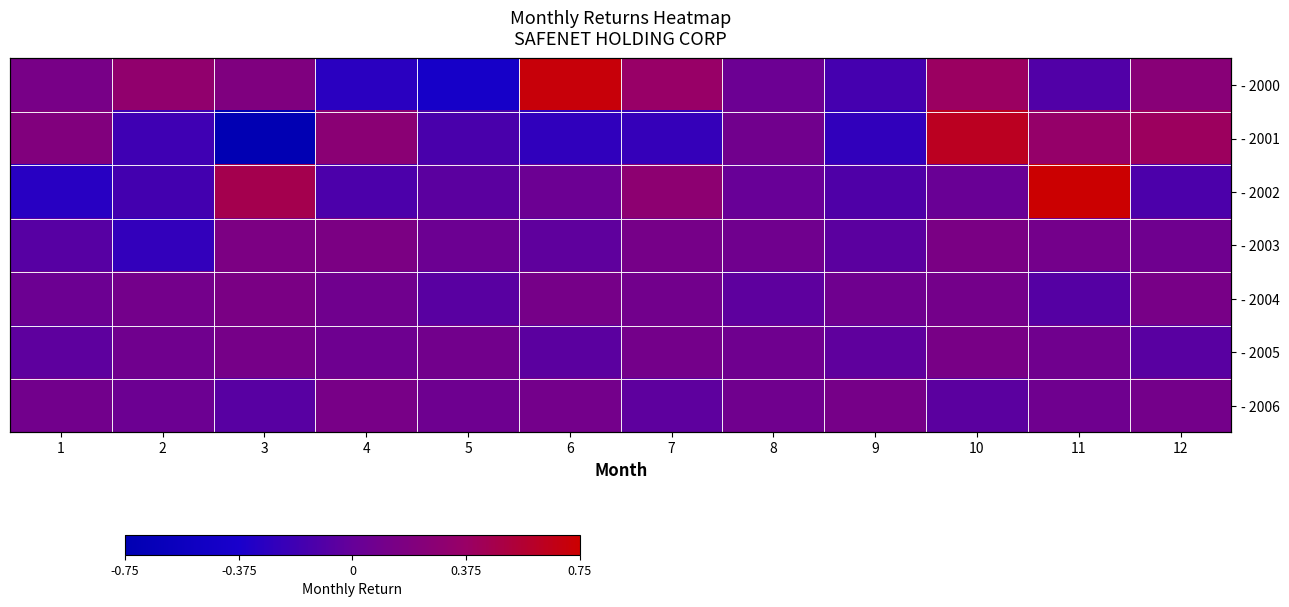

What is the lowest value of the - 2006 series?

-0.1